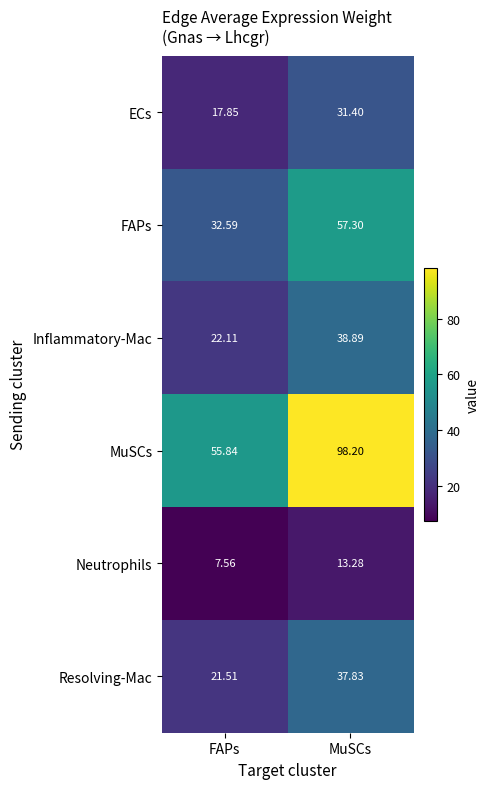

What is the maximum value shown in the chart?

98.2